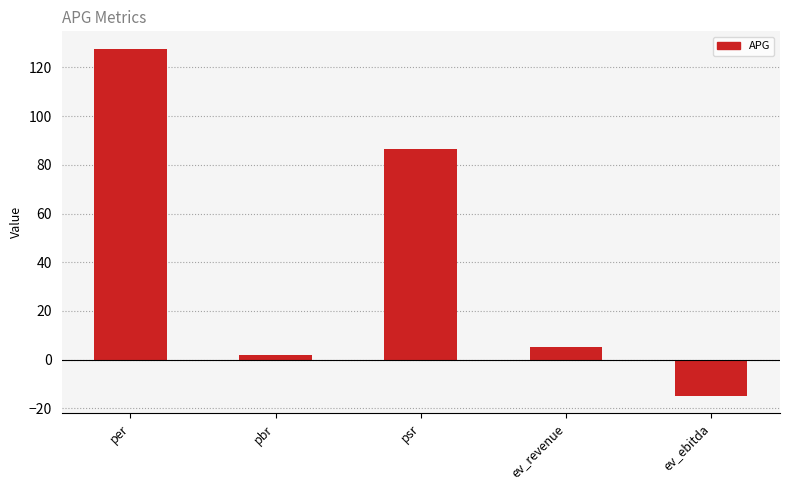

What is the ratio of the value at per to the value at ev_revenue?

24.6